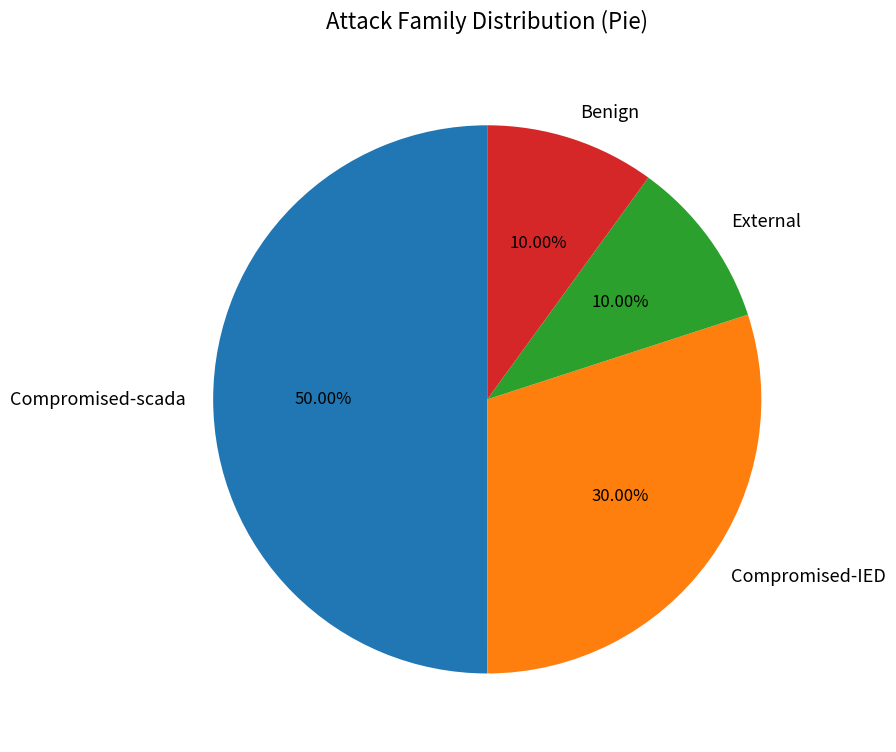

Which slice is the largest?

Compromised-scada